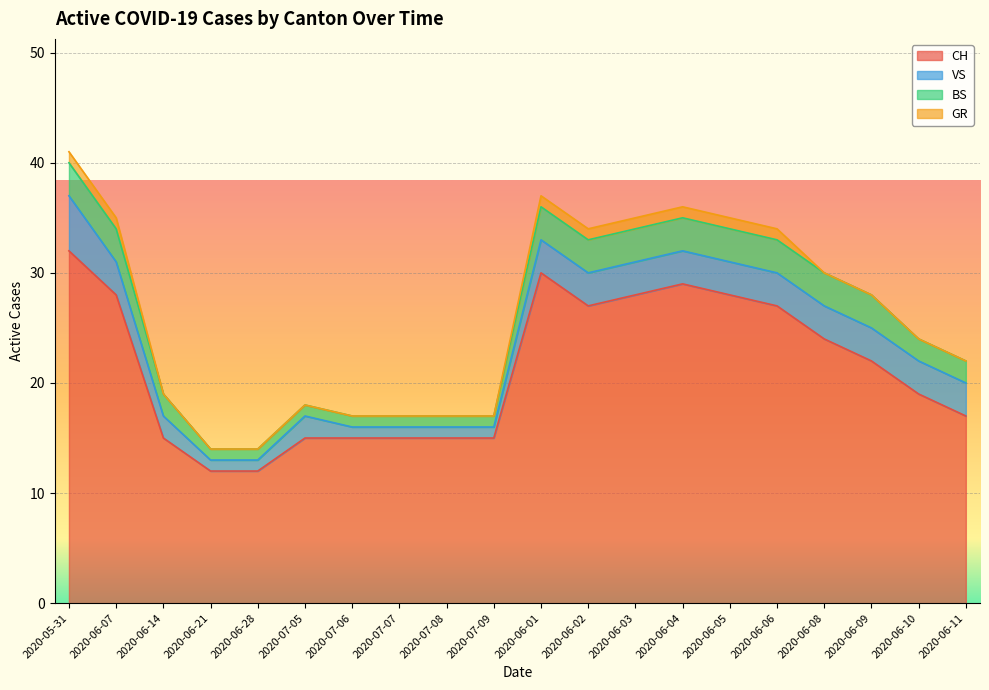

True or false: BS has a value of 2 at 2020-06-06.

False